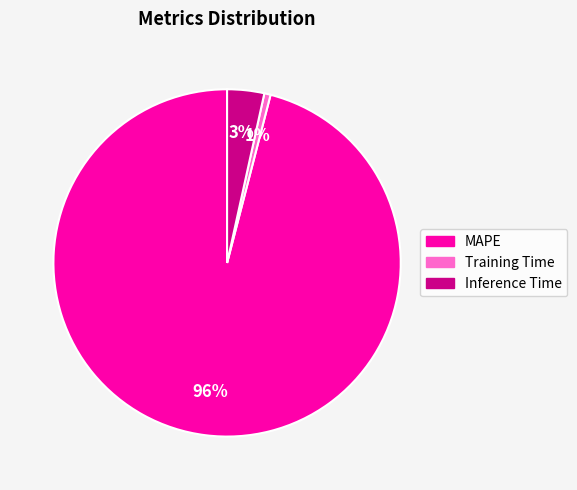

What is the smallest slice in the pie chart?

Training Time